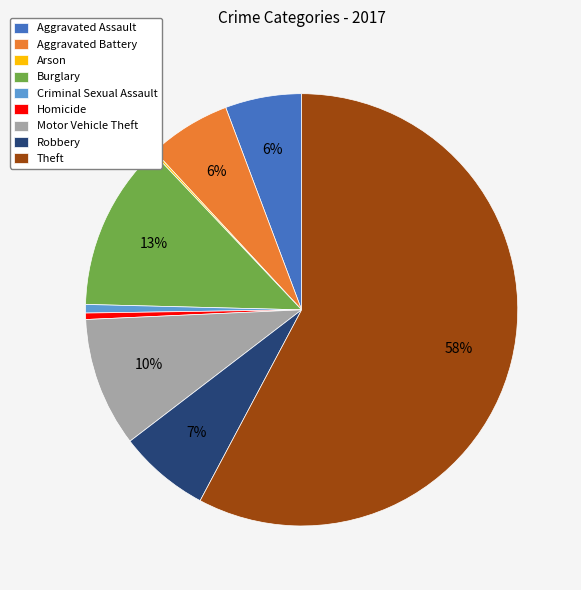

Which category has the biggest portion of the pie?

Theft